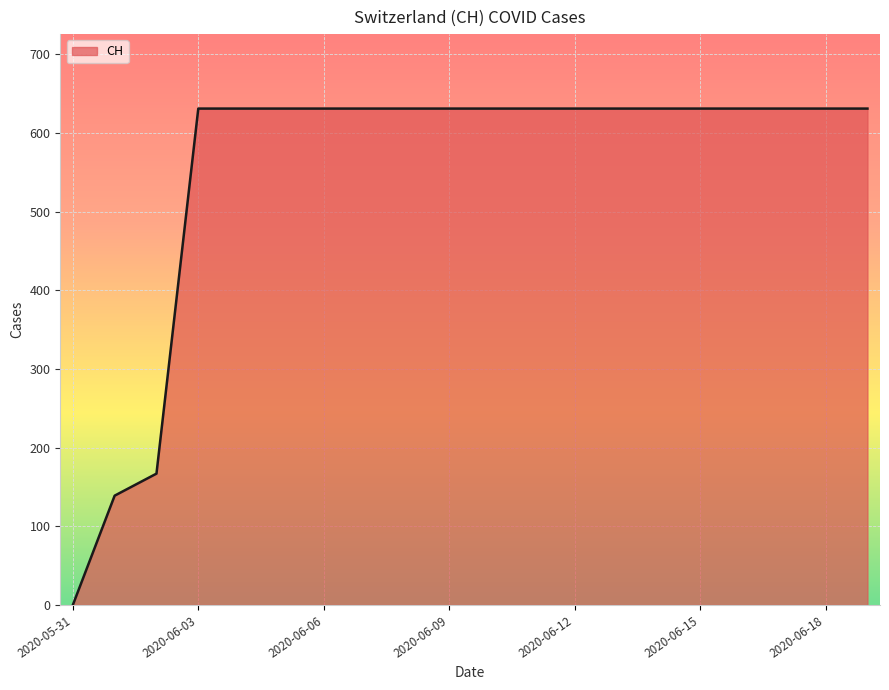

What is the difference between the maximum and minimum values?

631